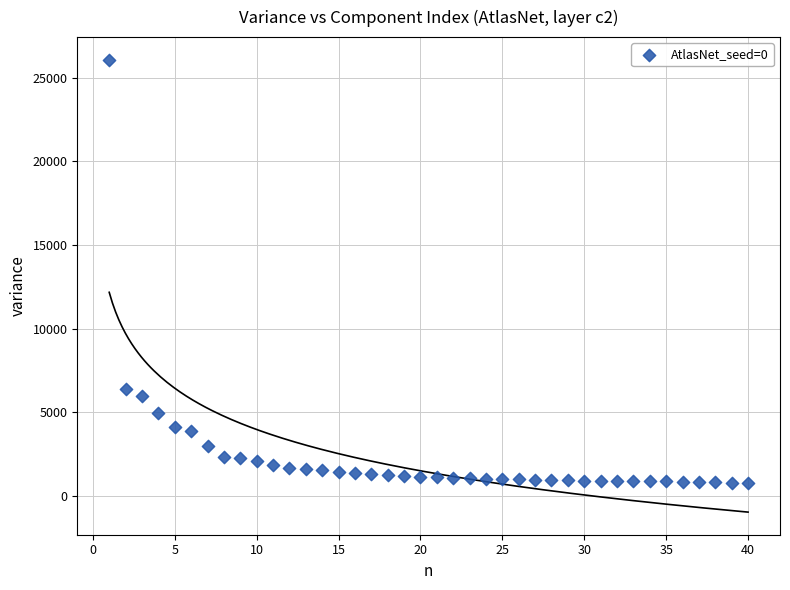

What is the range of X values (max minus min)?

39.0